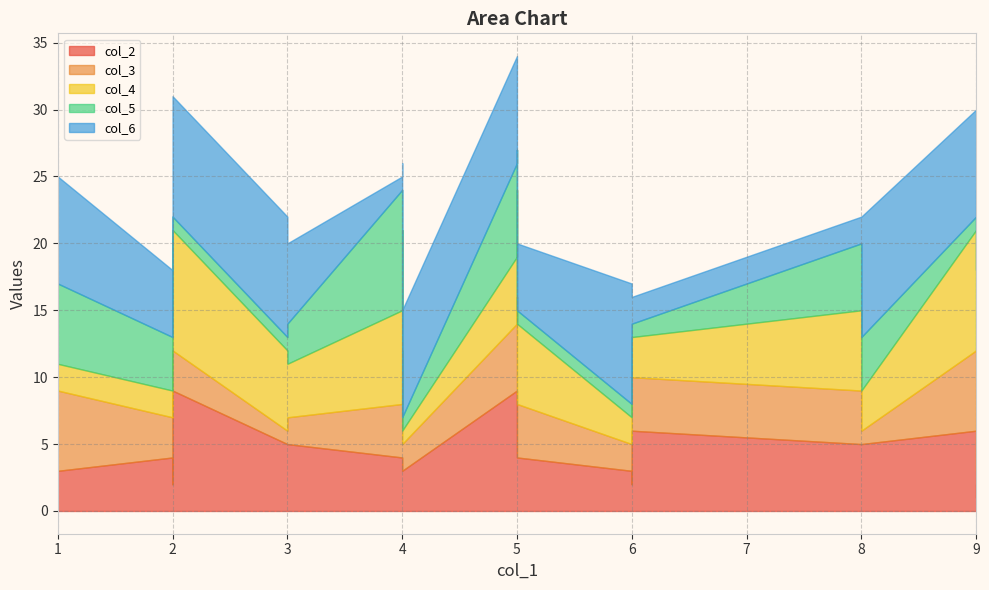

What value does the col_6 series have at 3?

6